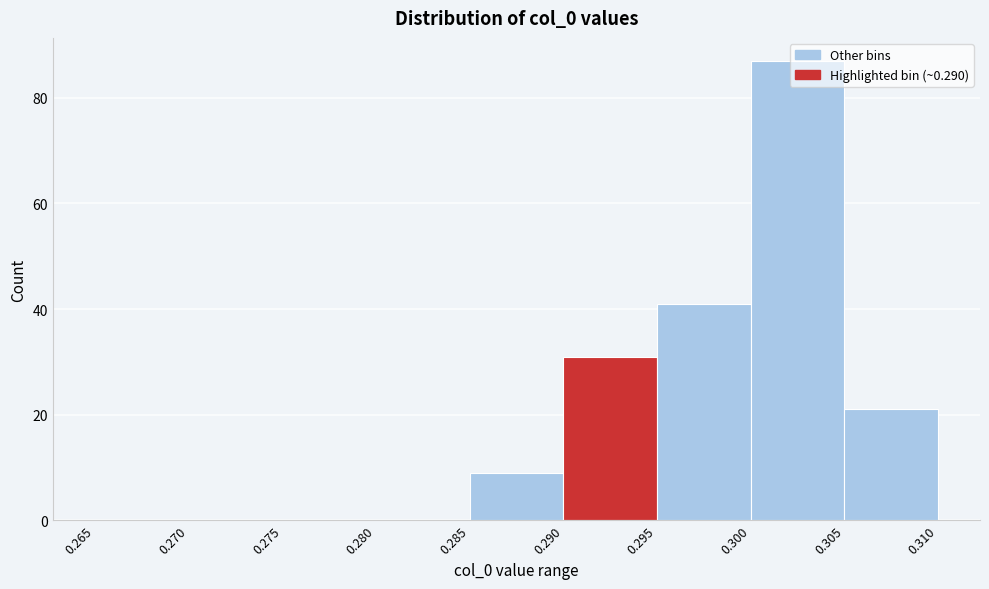

How tall is the bar that spans 0.295 to 0.300 on the x-axis? The values are not printed on the chart, so give them approximately, as read against the axis.

42